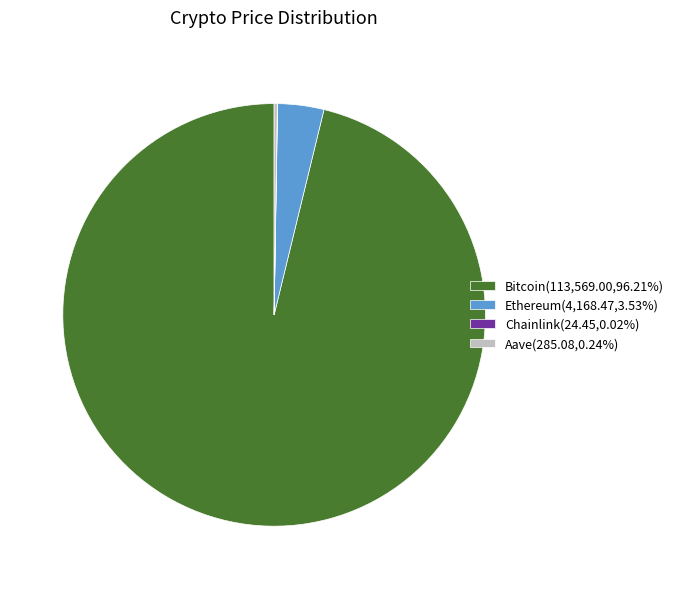

Is Bitcoin(113,569.00,96.21%) the majority of the pie?

Yes